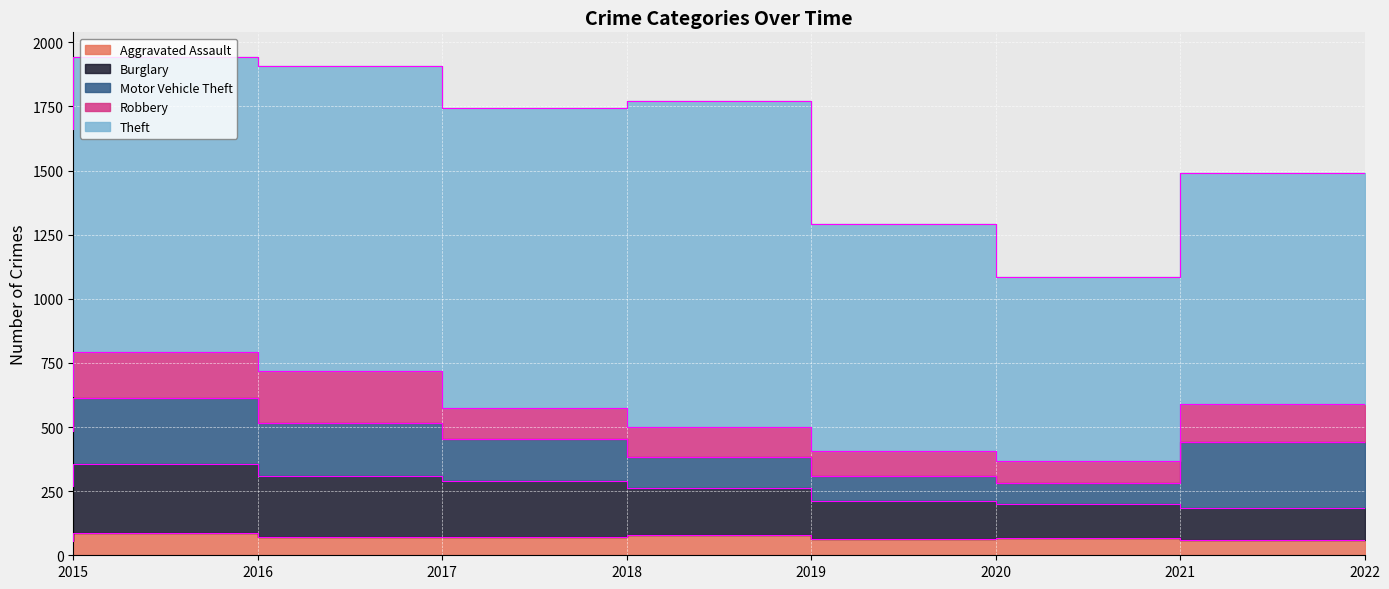

At which category is the sum across all series the highest?

2016